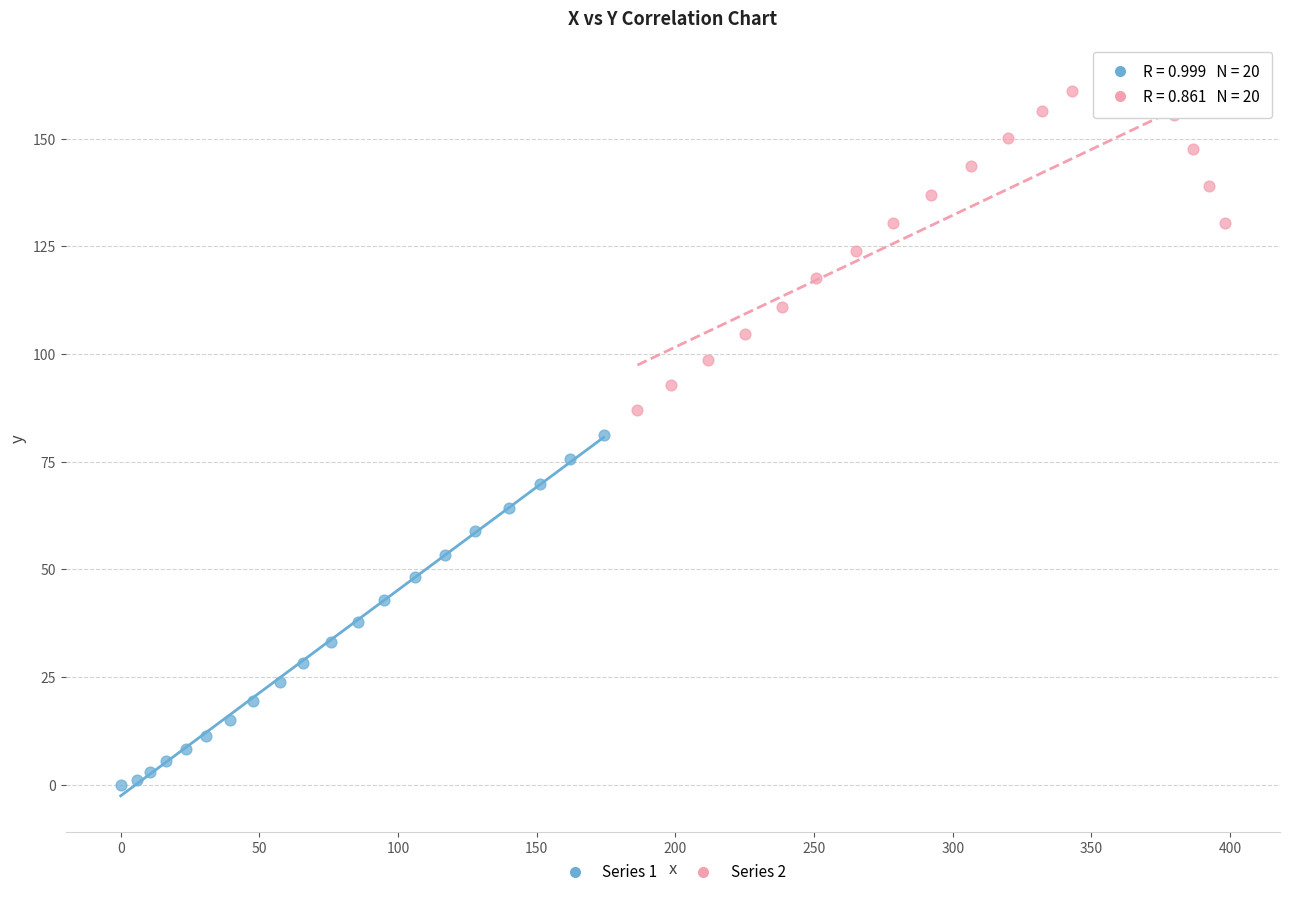

What are all the series names shown in the legend?

Series 1, Series 2